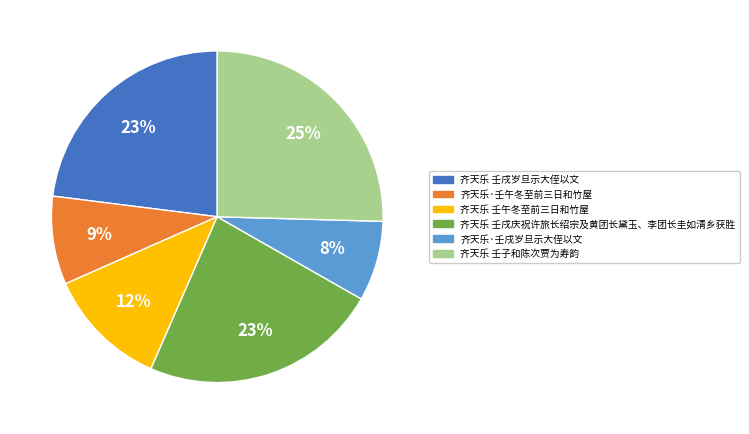

To the nearest percent, what percentage of the pie is 齐天乐 壬午冬至前三日和竹屋?

12%